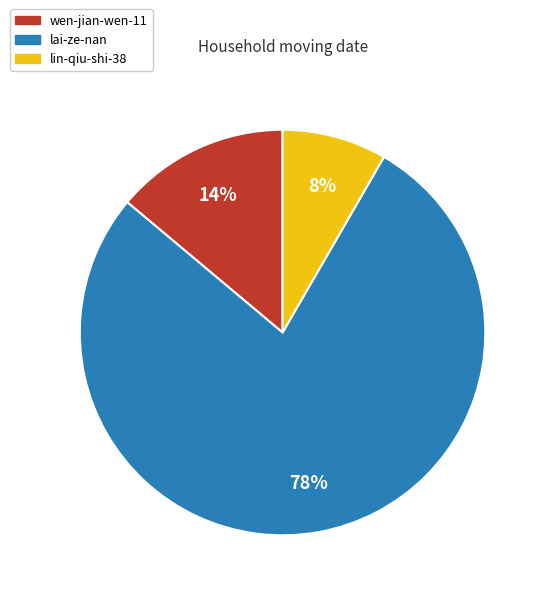

Does lin-qiu-shi-38 represent more than half of the total?

No